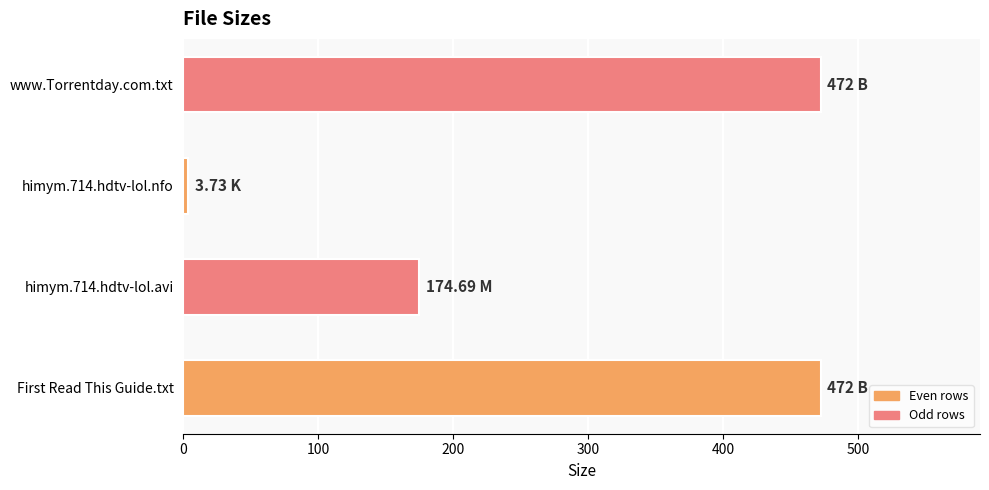

What is the change in value from First Read This Guide.txt to himym.714.hdtv-lol.avi?

-297.3